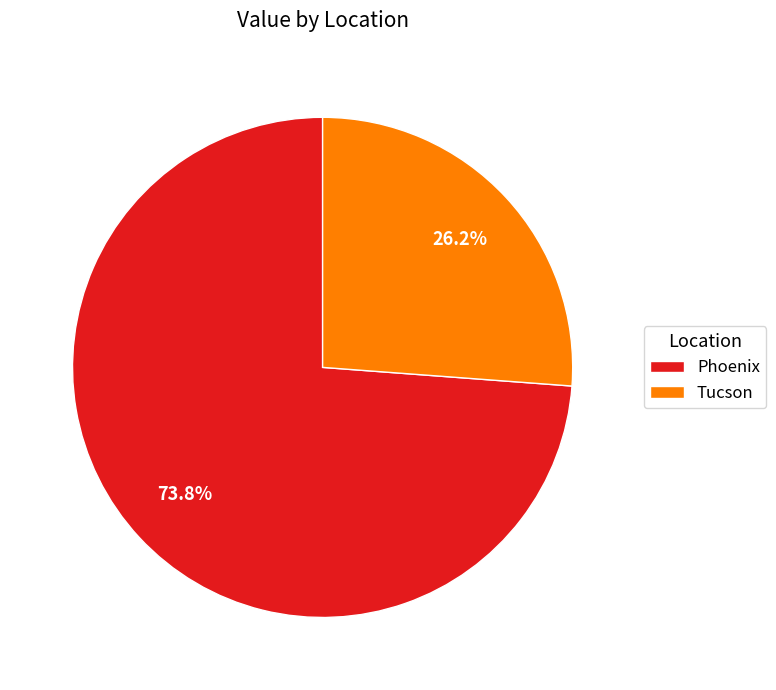

What is the majority slice?

Phoenix